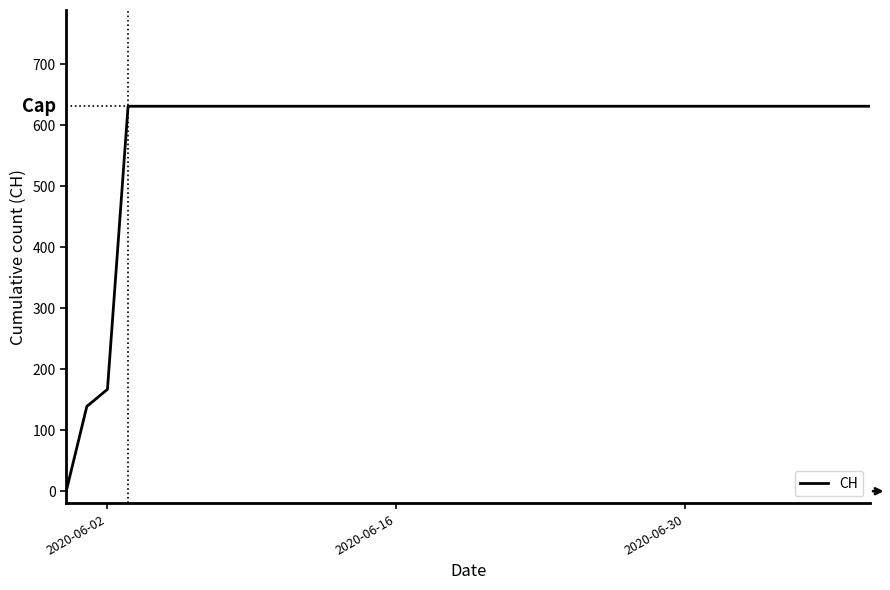

What is the maximum value shown in the chart?

631